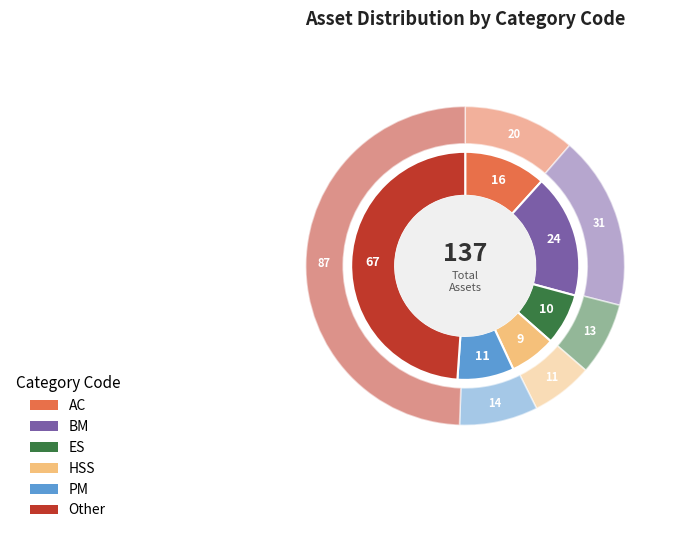

Count the number of slices in the pie.

6